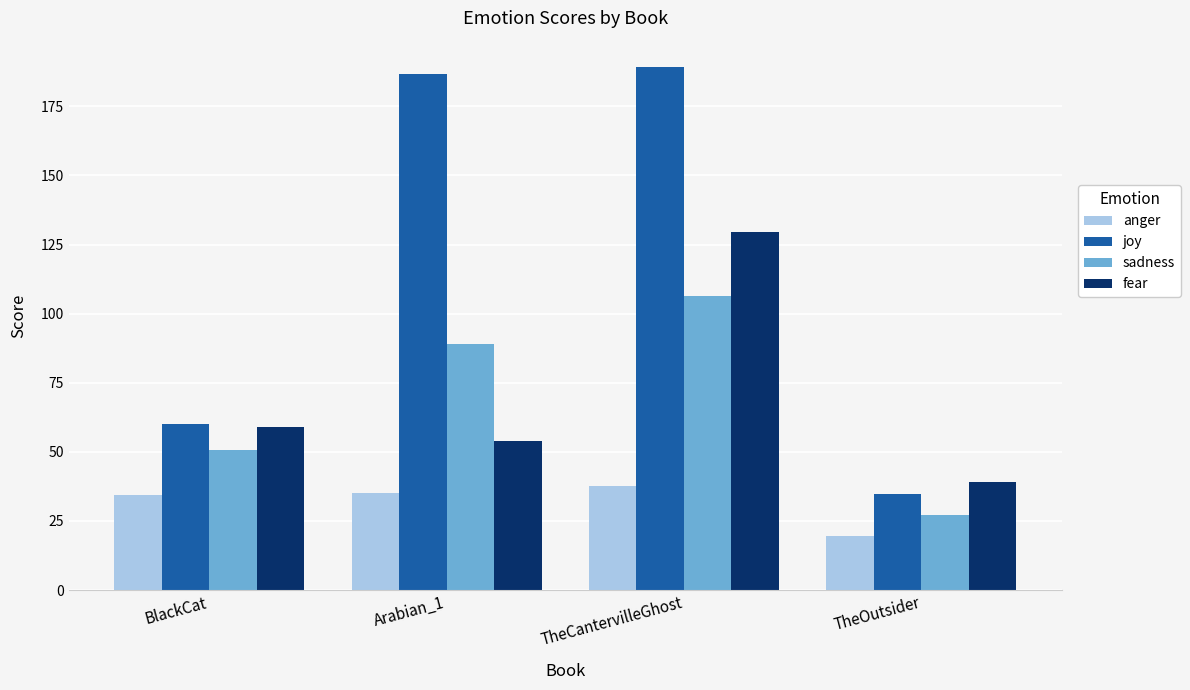

What is the difference between the maximum and minimum values in the fear series?

90.4